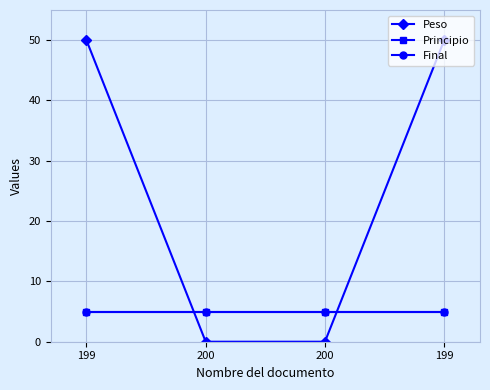

True or false: Principio and Peso cross at least once.

True